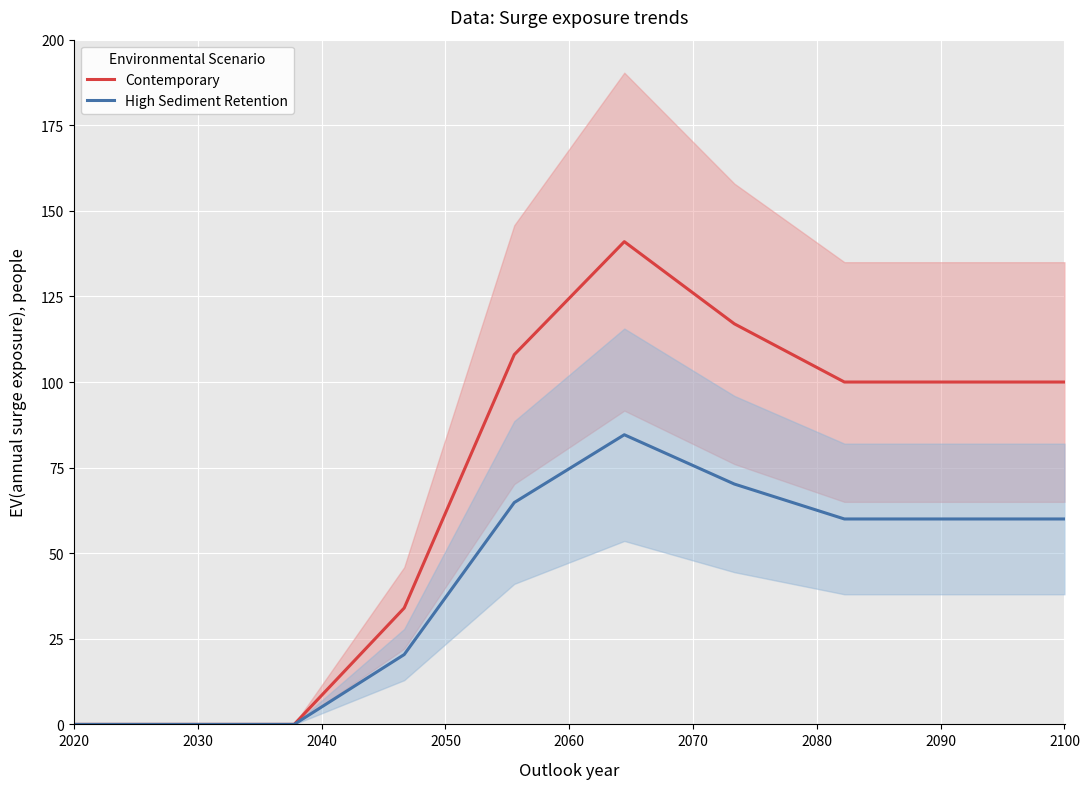

True or false: Contemporary has a value of 59.5 at 2030.

False